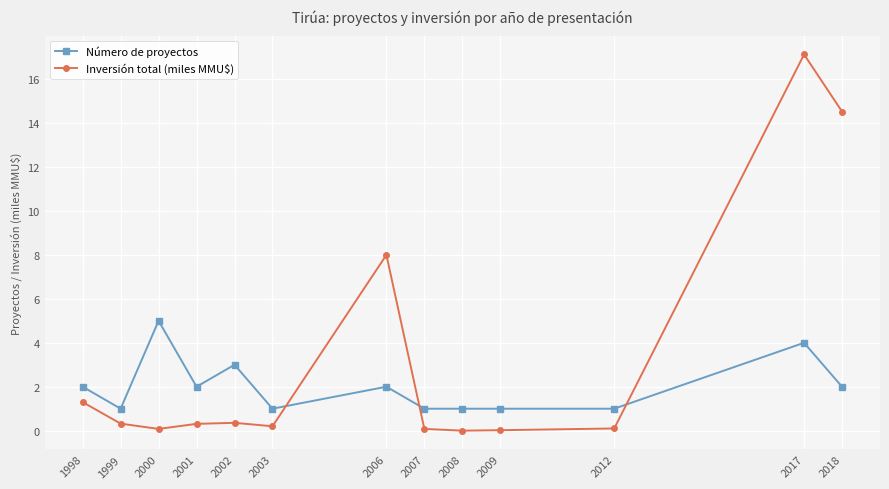

Rank the series by their maximum value, from lowest to highest.

Número de proyectos, Inversión total (miles MMU$)